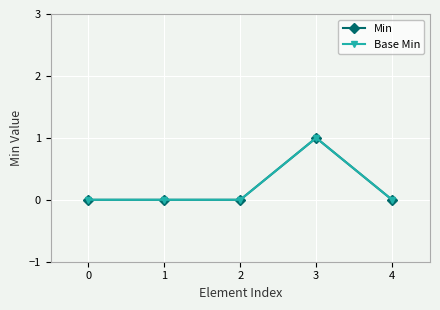

Is this an area chart (filled region under the line)?

No